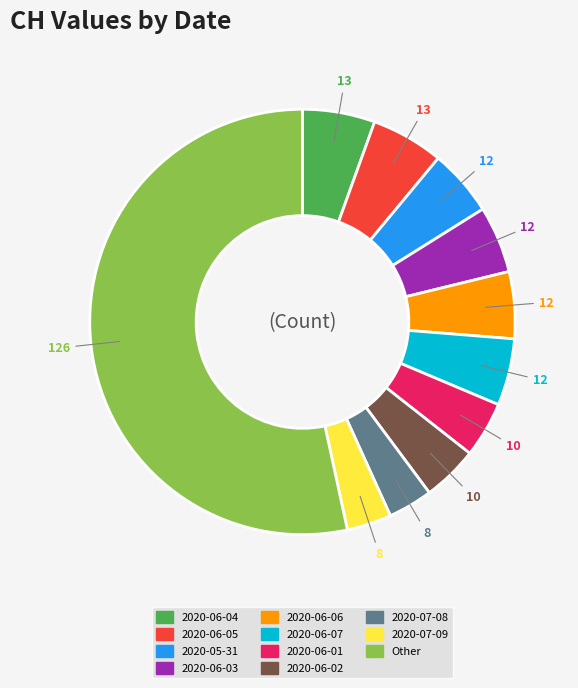

Is there any slice that represents more than half of the pie?

Yes